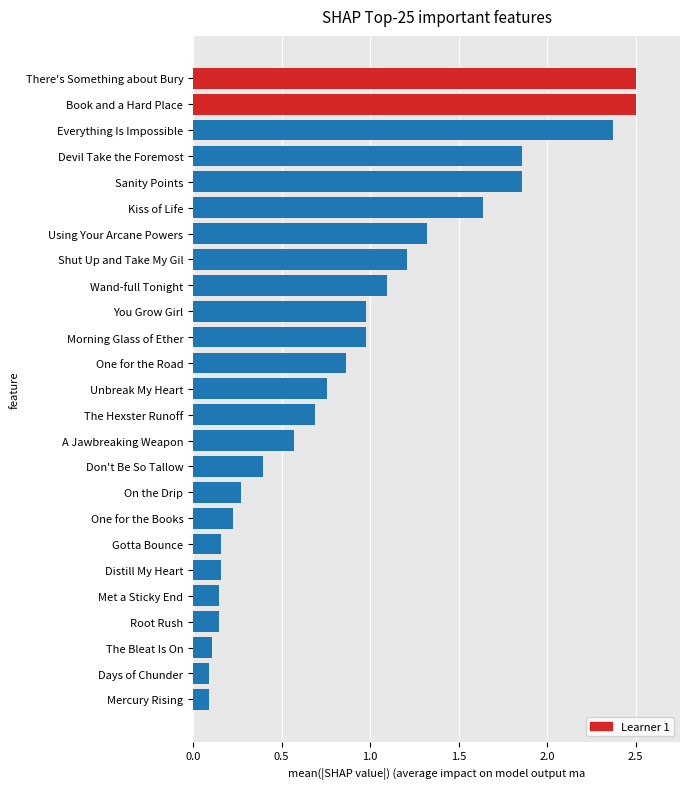

What is the maximum value shown in the chart?

2.5